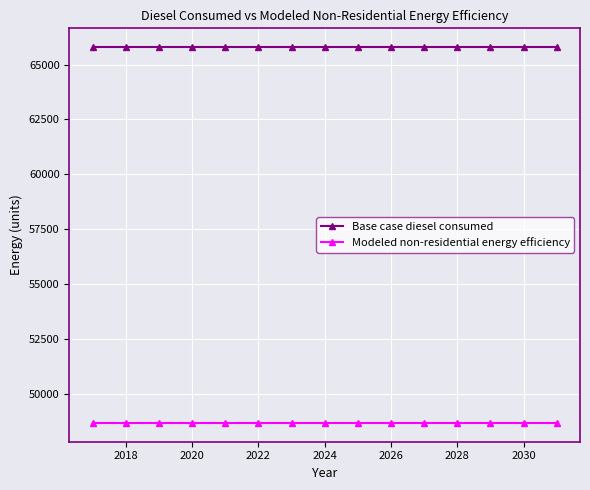

Rank the series by their average value, from lowest to highest.

Modeled non-residential energy efficiency, Base case diesel consumed